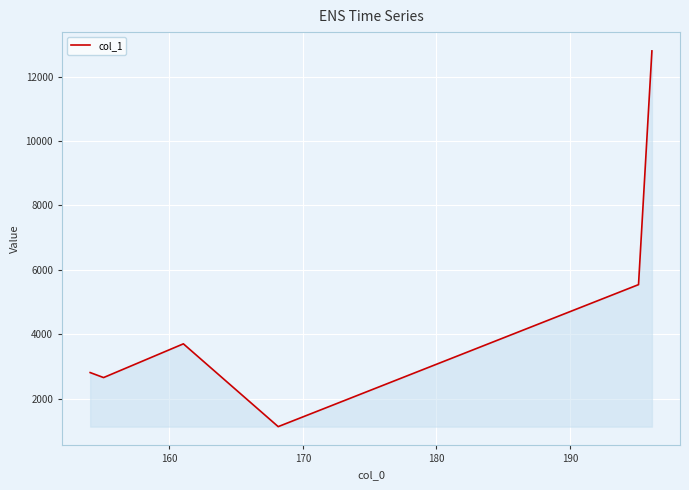

Does the chart have visible grid lines?

Yes